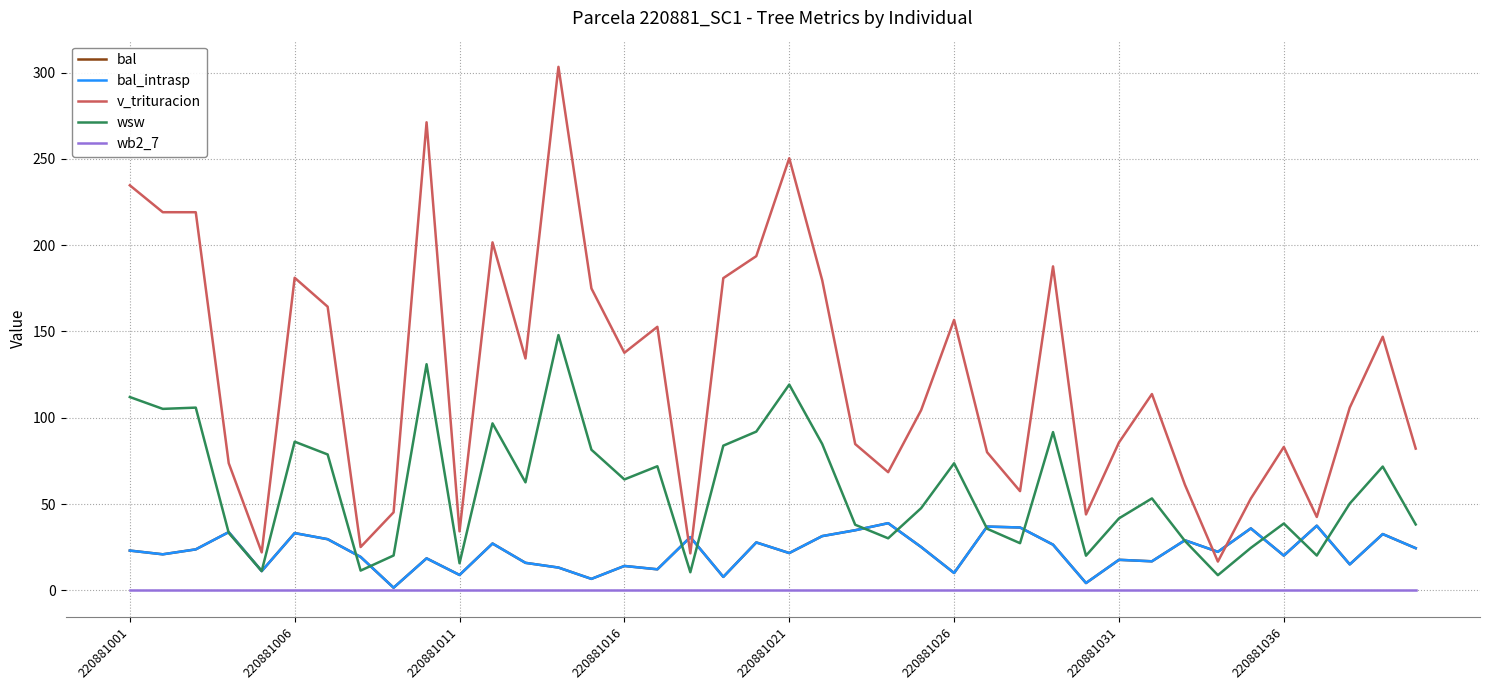

Reading left to right, what are all the values shown in this chart?

bal: 23.1	20.9	23.8	33.8	11.2	33.2	29.6	19.4	1.5	18.6	8.9	27.1	15.9	13.2	6.7	14.1	12.2	30.9	7.8	27.8	21.6	31.4	34.8	38.9	25.1	10.1	37.0	36.4	26.5	4.2	17.7	16.8	29.0	22.3	35.9	20.1	37.5	15.1	32.6	24.4
bal_intrasp: 23.1	20.9	23.8	33.8	11.2	33.2	29.6	19.4	1.5	18.6	8.9	27.1	15.9	13.2	6.7	14.1	12.2	30.9	7.8	27.8	21.6	31.4	34.8	38.9	25.1	10.1	37.0	36.4	26.5	4.2	17.7	16.8	29.0	22.3	35.9	20.1	37.5	15.1	32.6	24.4
v_trituracion: 234.7	219.1	219.1	73.7	22.0	181.1	164.3	25.1	45.2	271.2	34.2	201.6	134.3	303.3	174.9	137.7	152.7	21.4	180.9	193.7	250.4	179.7	84.8	68.5	104.4	156.7	80.0	57.5	187.7	44.0	85.7	113.7	61.2	16.7	53.2	83.1	42.5	105.9	146.9	82.1
wsw: 112.0	105.2	105.9	33.3	11.2	86.1	78.7	11.5	20.2	131.0	15.7	96.8	62.6	147.9	81.5	64.3	71.9	10.5	83.8	92.0	119.2	84.8	38.0	30.2	47.6	73.6	35.7	27.3	91.7	20.1	41.7	53.3	28.6	8.8	24.6	38.7	20.2	50.3	71.7	38.2
wb2_7: 0.0	0.0	0.0	0.0	0.0	0.0	0.0	0.0	0.0	0.0	0.0	0.0	0.0	0.0	0.0	0.0	0.0	0.0	0.0	0.0	0.0	0.0	0.0	0.0	0.0	0.0	0.0	0.0	0.0	0.0	0.0	0.0	0.0	0.0	0.0	0.0	0.0	0.0	0.0	0.0